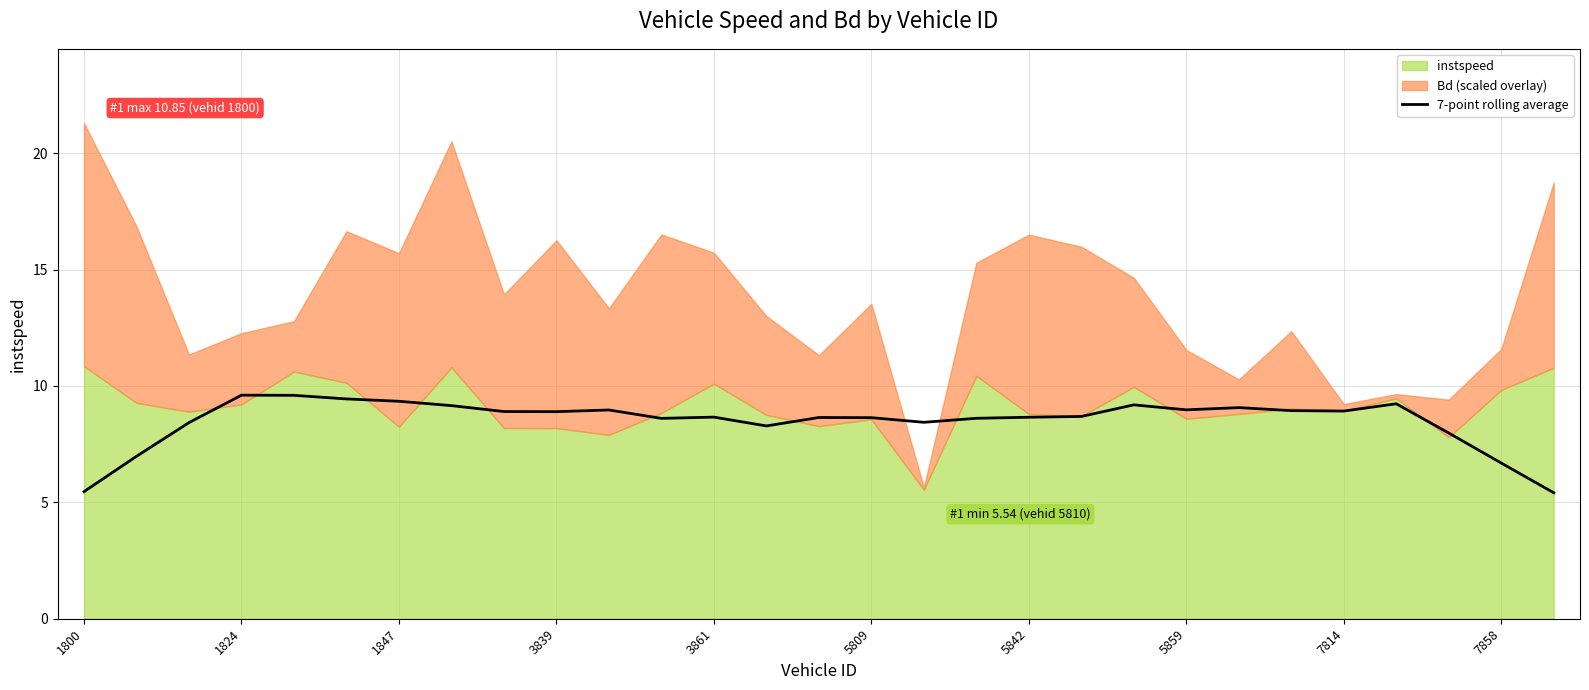

How many points are higher than both their immediate neighbors (excluding endpoints)?

7